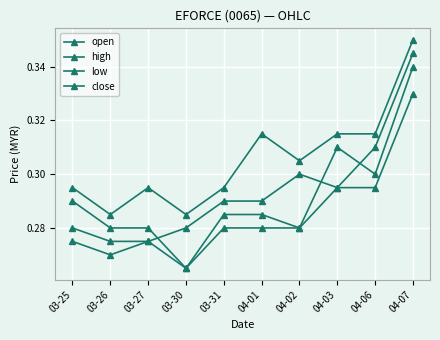

Does the chart have visible grid lines?

Yes